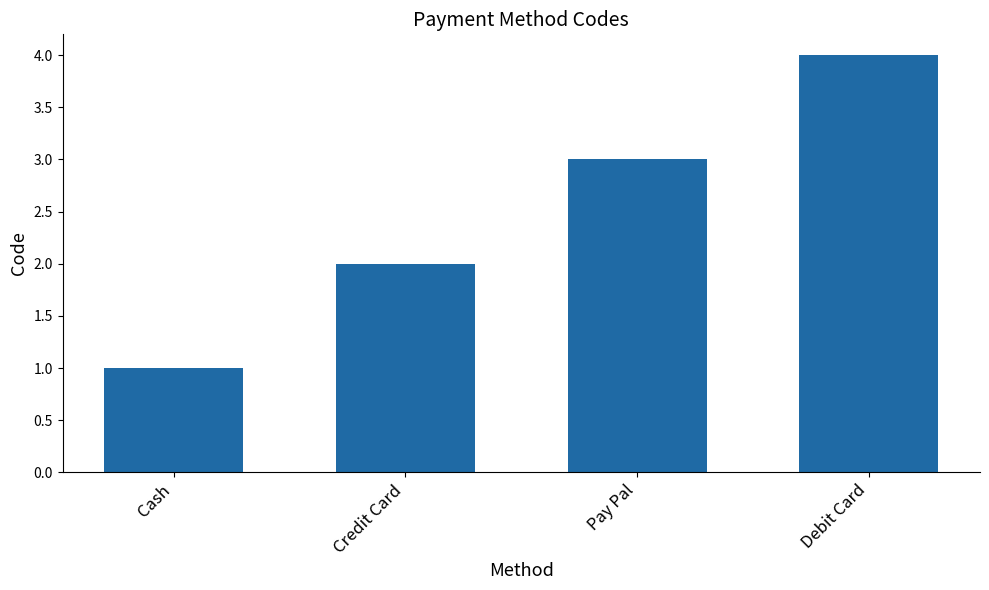

The chart shows a value of 1 at Credit Card. True or false?

False